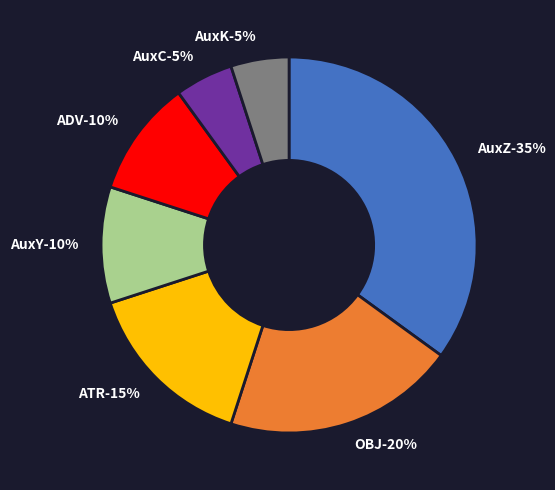

Which slice is the largest?

AuxZ